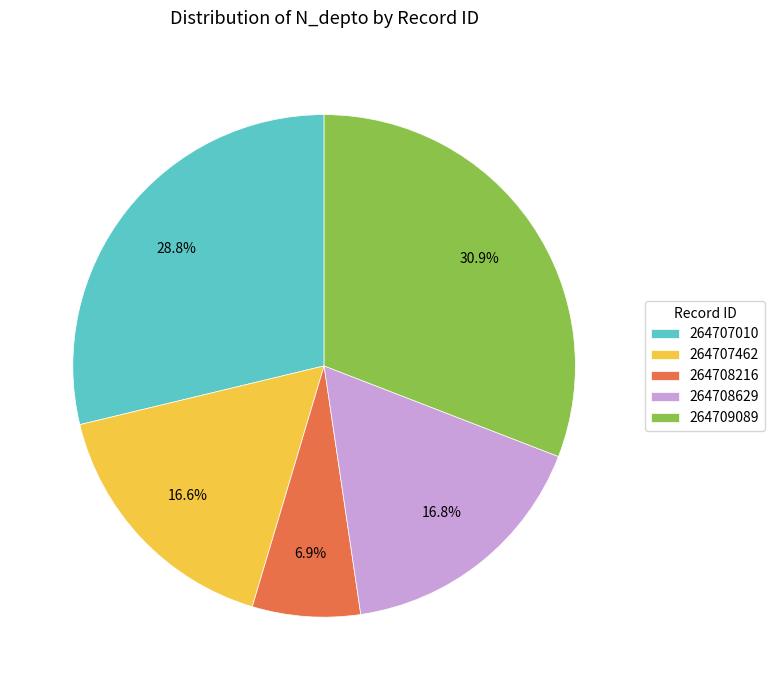

Does 264707462 represent more than half of the total?

No